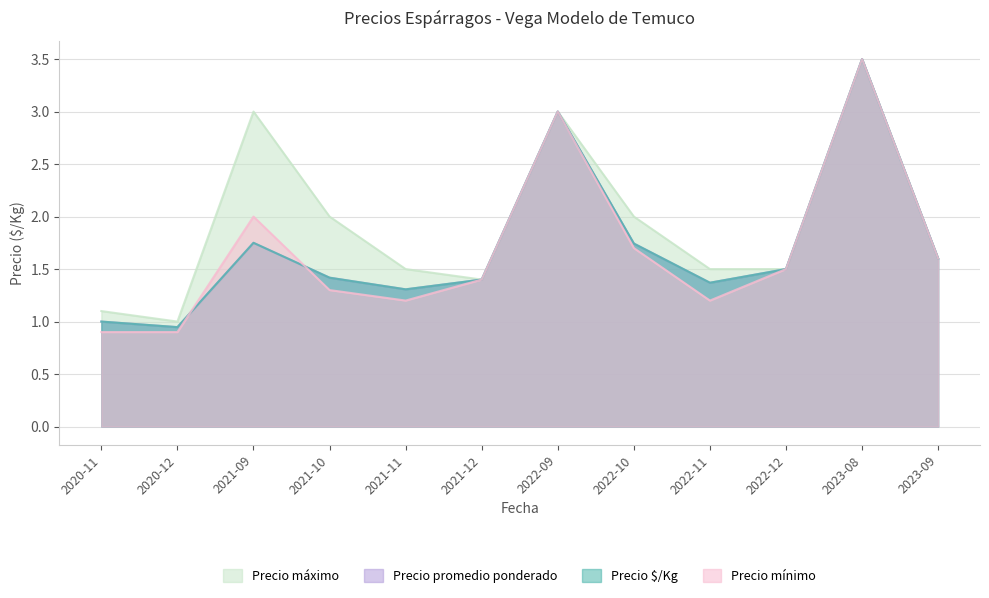

True or false: Precio $/Kg has more than 0 points higher than both neighbors.

True